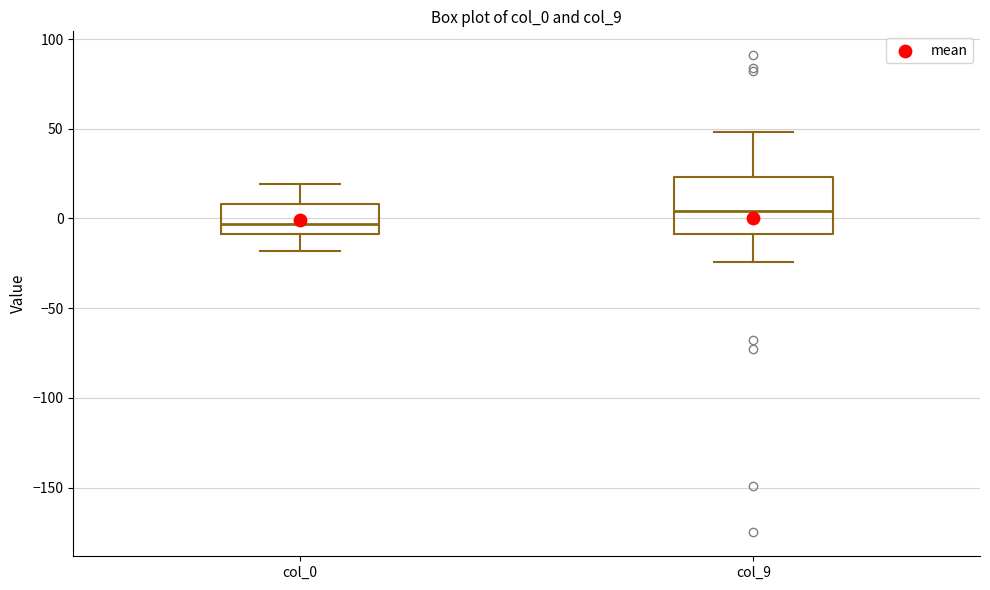

Which box's median line is the highest?

col_9